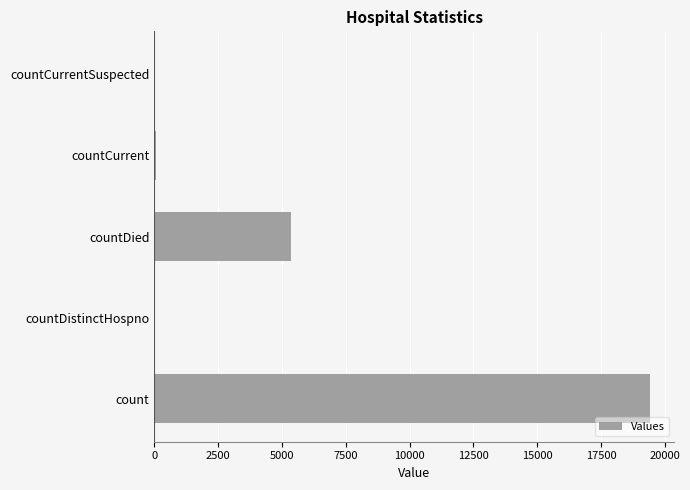

Is it true that the value at count is 19399?

True